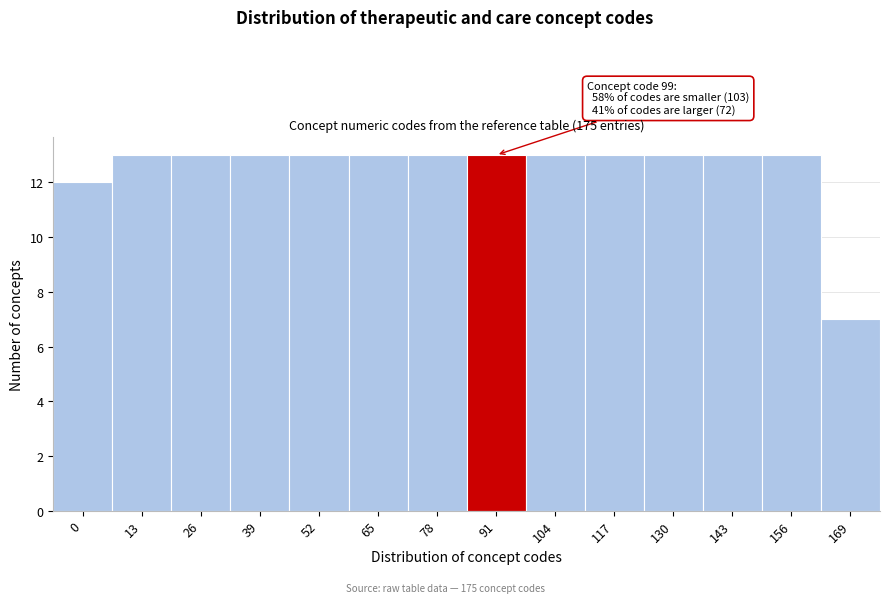

Reading left to right, what are all the values shown in this chart?

12	13	13	13	13	13	13	13	13	13	13	13	13	7